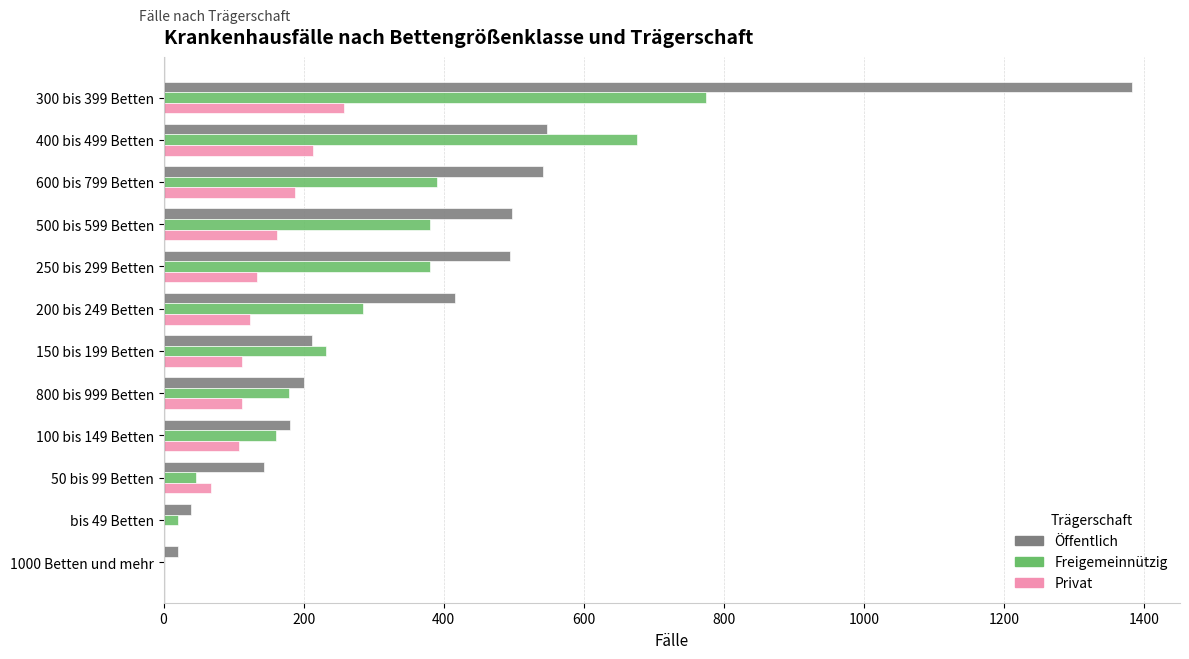

The Freigemeinnützig series shows 186 at 500 bis 599 Betten. True or false?

False